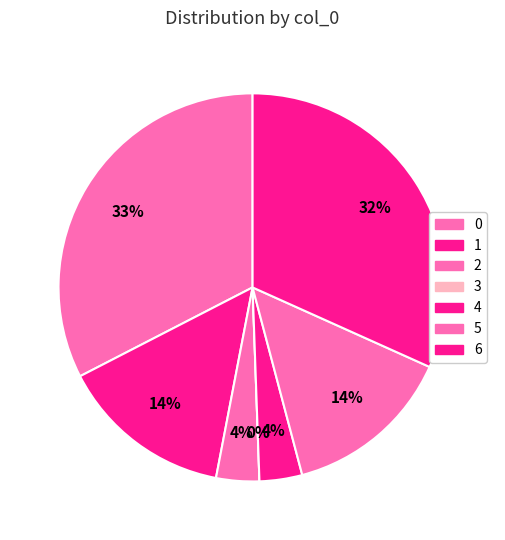

To the nearest percent, what is the difference between the 0 and 3 slice percentages?

33%